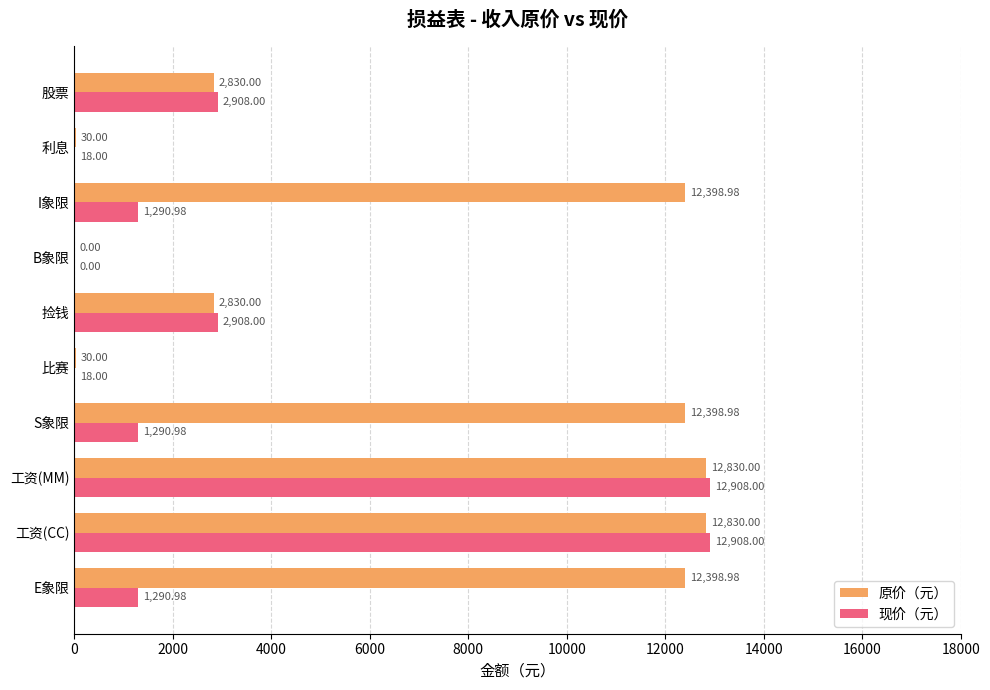

Is the value of 原价（元） at 捡钱 greater than the value of 现价（元） at I象限?

Yes